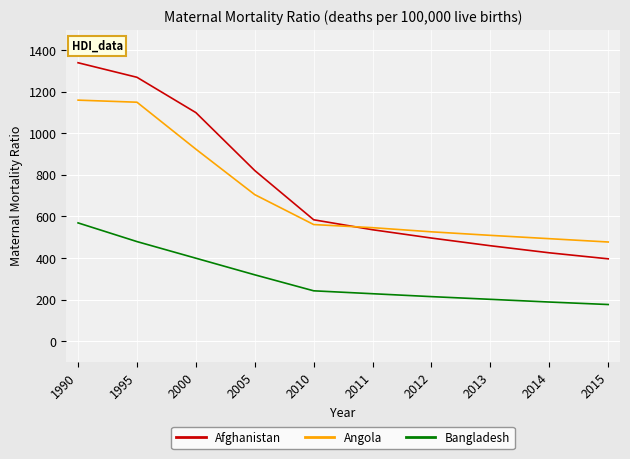

What is the difference between the maximum and minimum values in the Angola series?

683